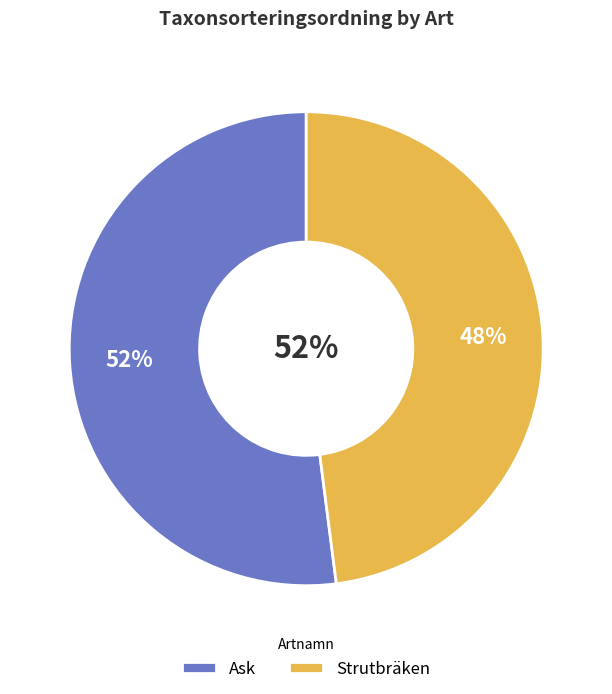

What is the ratio of the value at Strutbräken to the value at Ask?

0.9